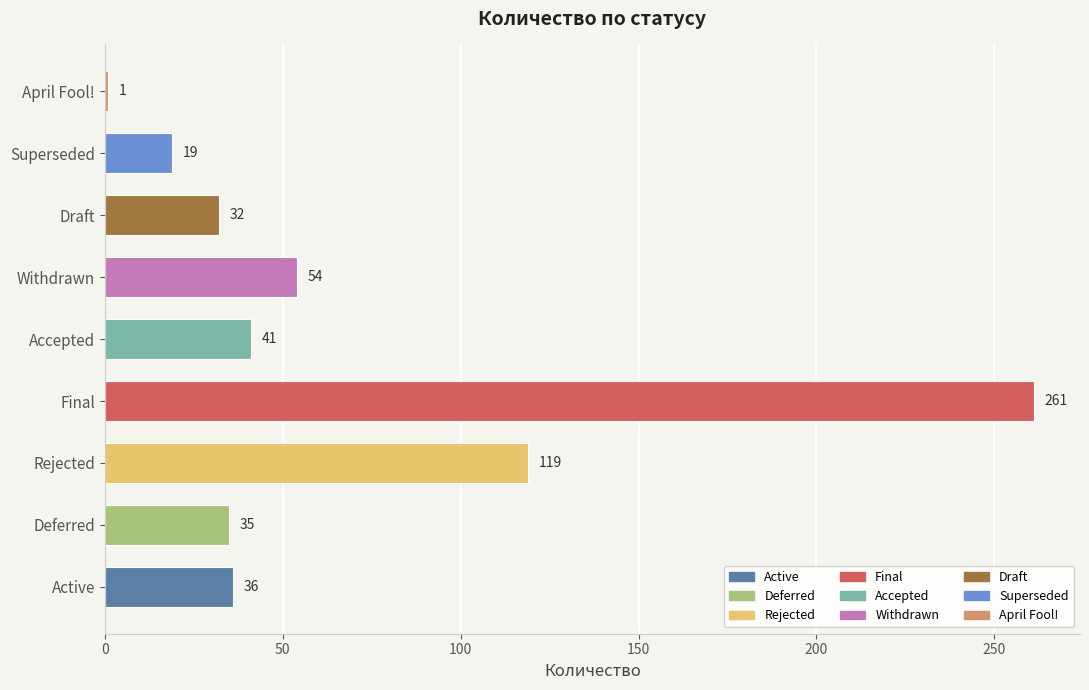

Approximately how many times larger is the value at Final compared to Rejected?

2.2